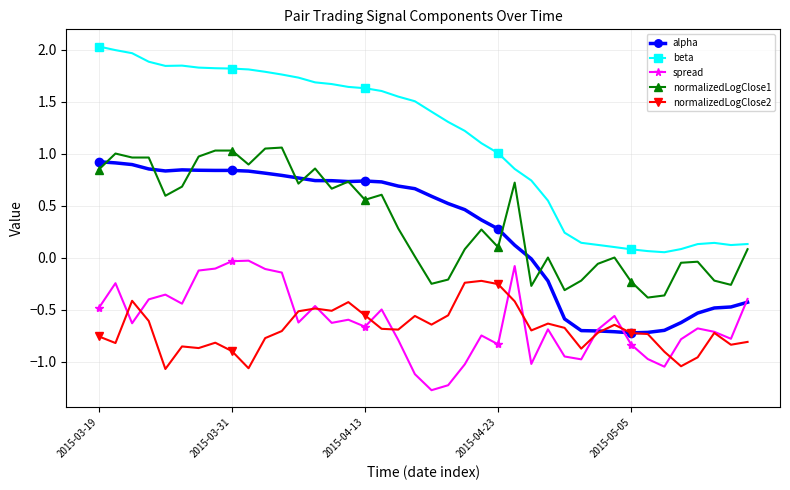

Which series has the widest spread of values?

beta